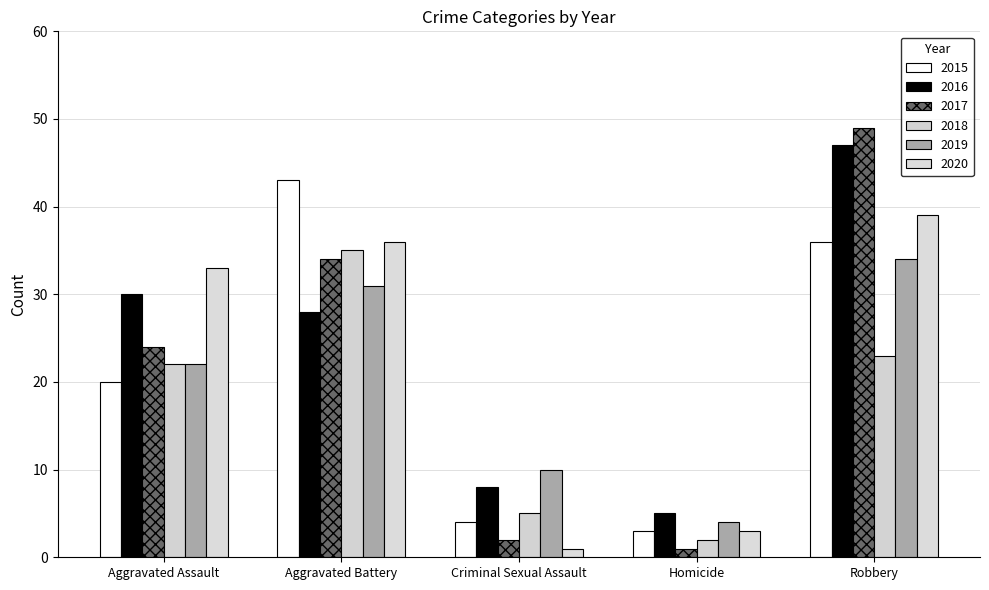

The value of 2018 at Aggravated Battery is 35. True or false?

True